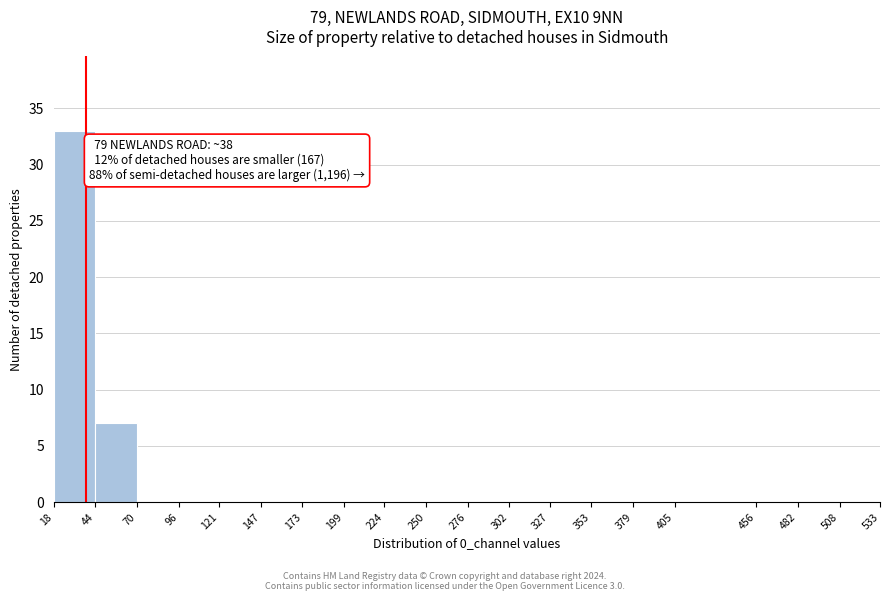

Which range on the x-axis has the tallest bar?

18 to 44